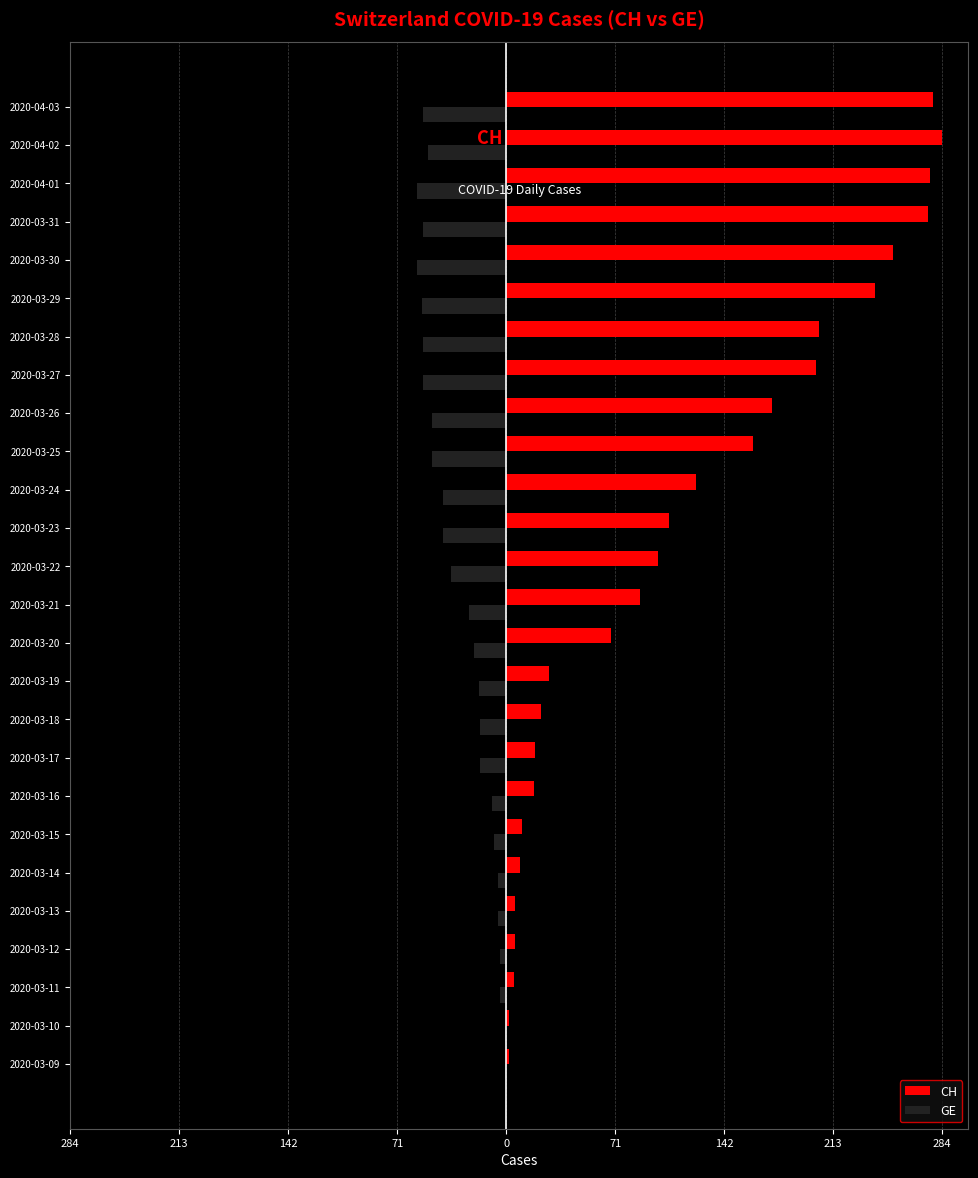

List the series in order of their overall mean, lowest first.

GE, CH